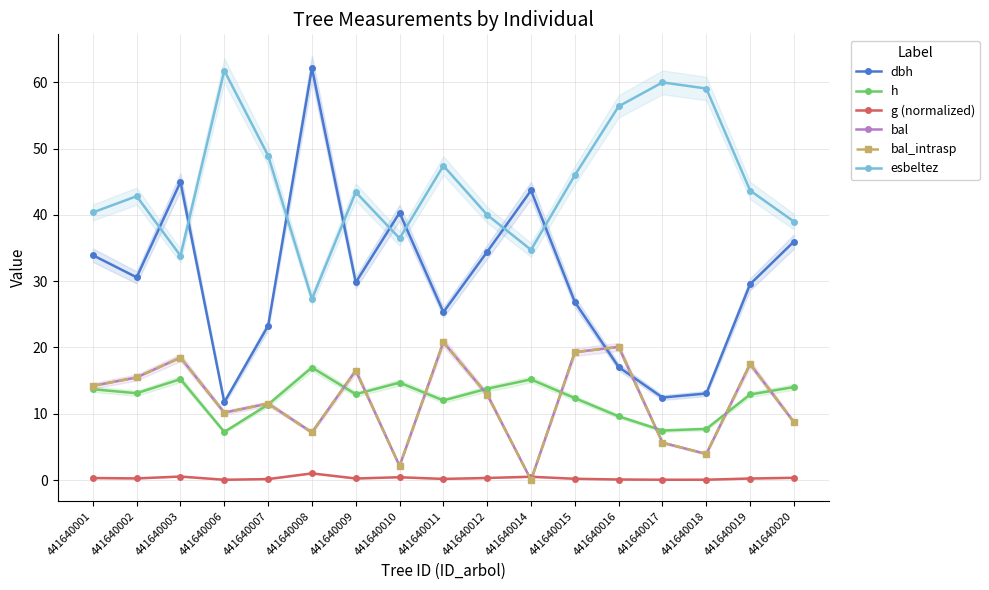

At which category does dbh reach its first local peak?

441640003